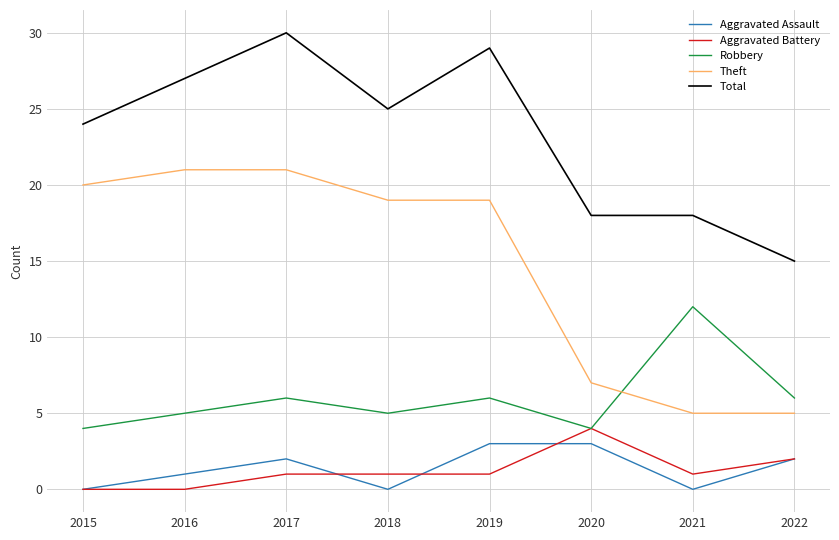

Which series changed the most between 2016 and 2020?

Theft